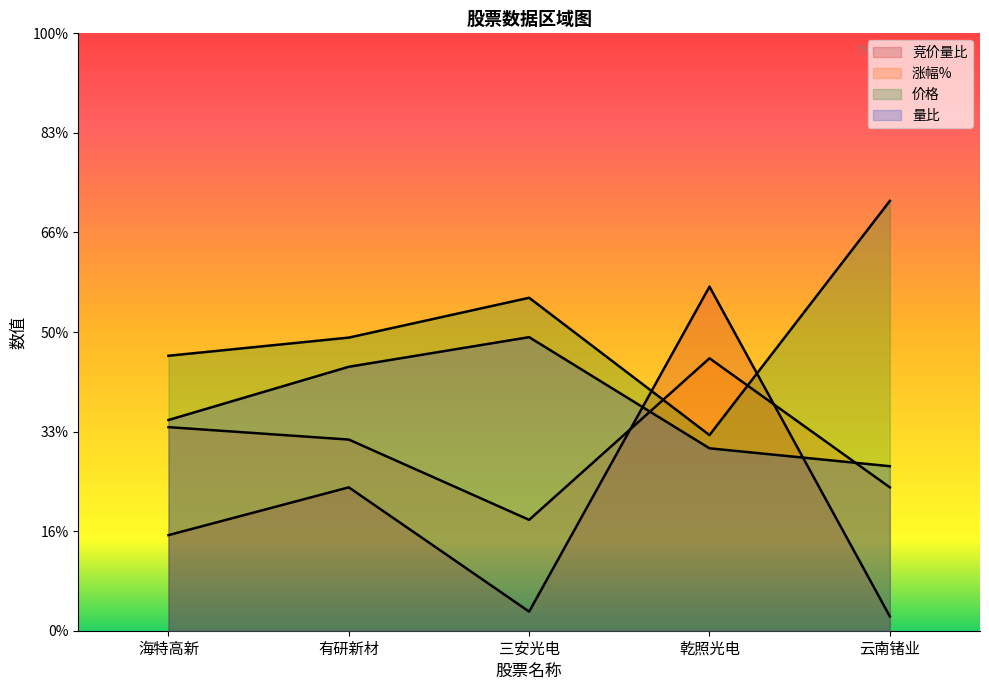

Where do 量比 and 涨幅% first cross each other?

三安光电 and 乾照光电